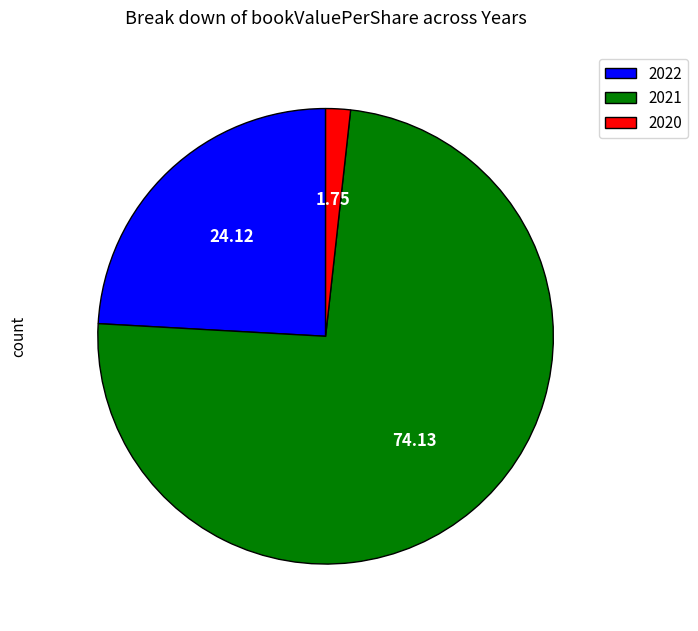

Which category accounts for the majority?

2021